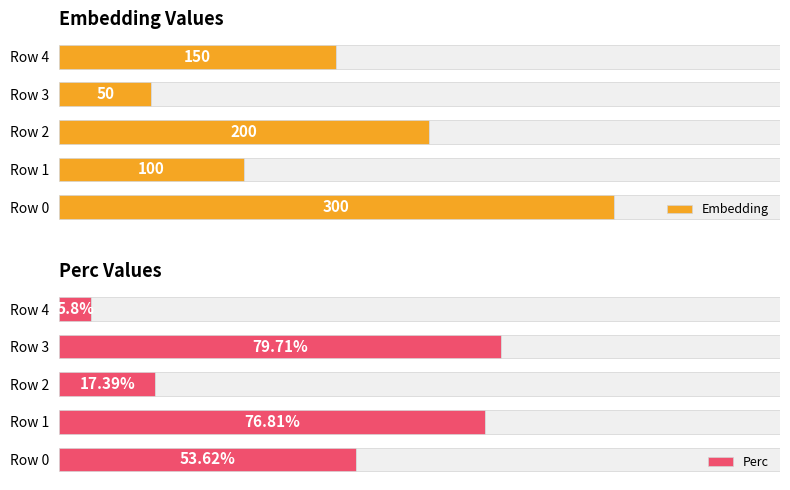

How many Embedding values are between 100 and 200?

3